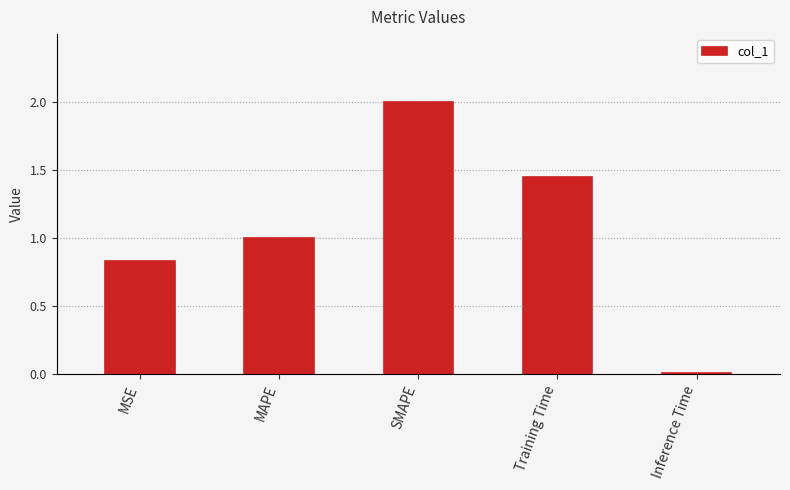

What position from the left is Training Time?

4